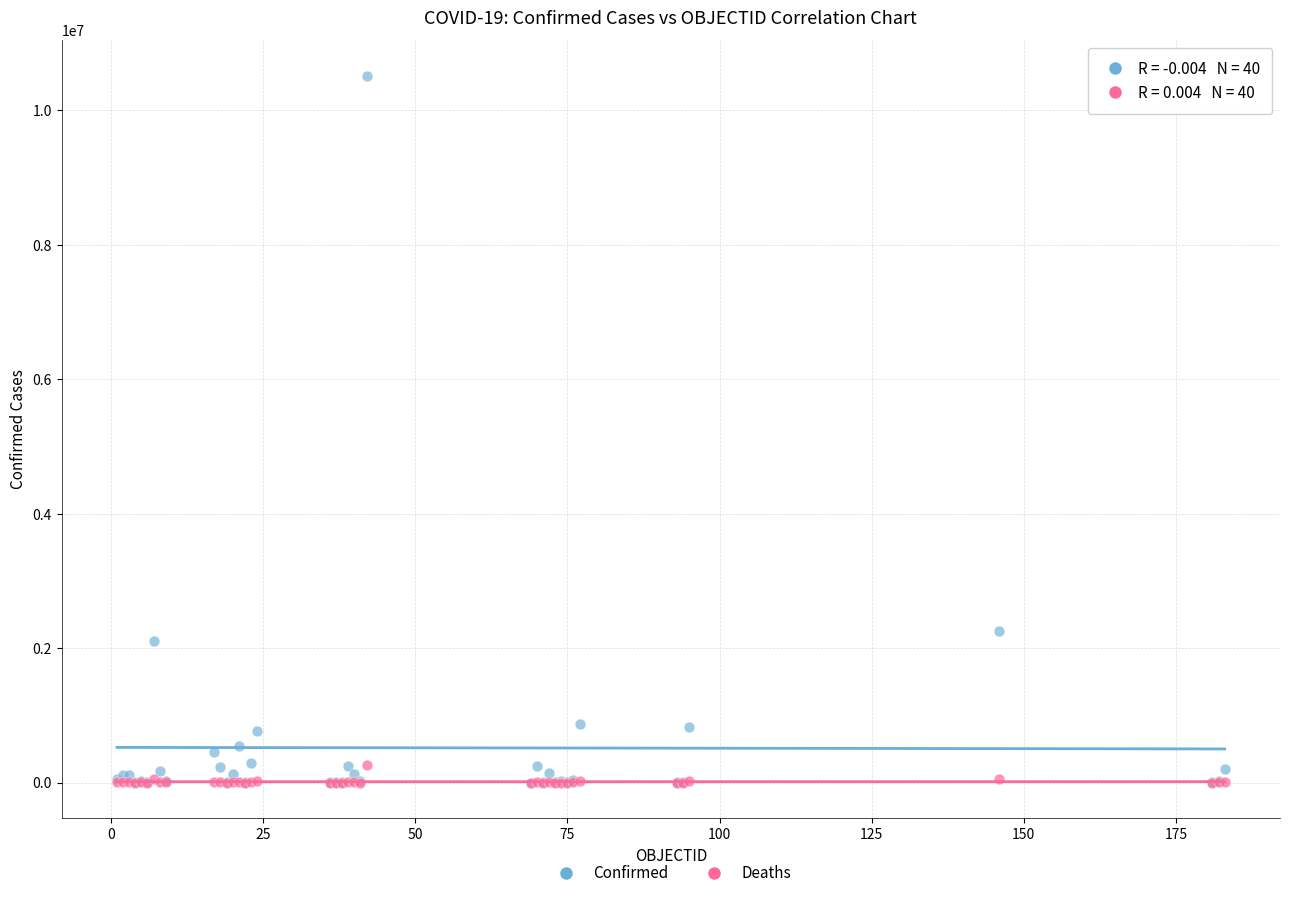

In the Confirmed series, what Y value is closest to 5258709?

2251690